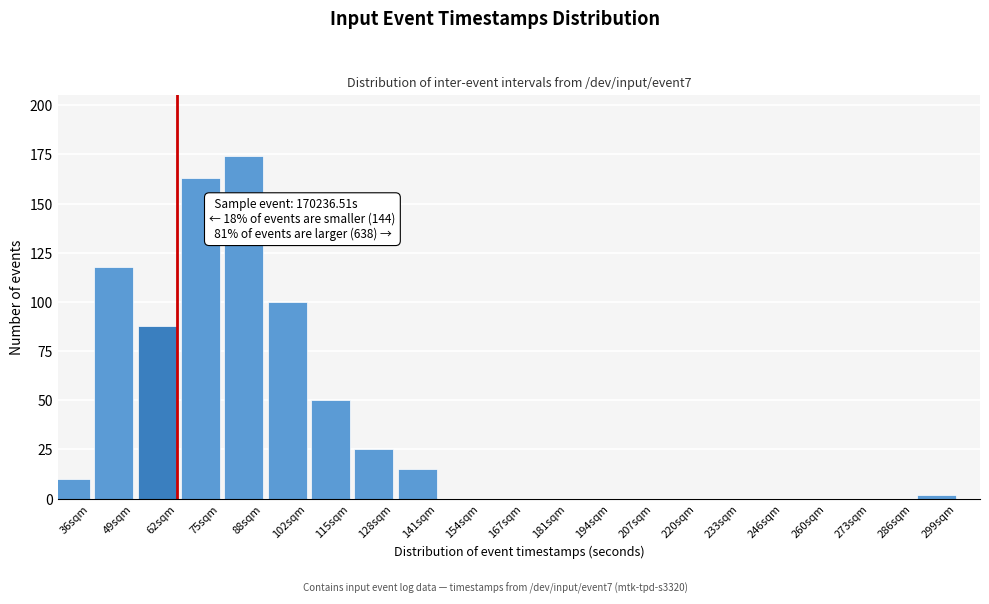

Reading left to right, transcribe all the data shown in this chart.

36sqm=10	49sqm=118	62sqm=88	75sqm=163	88sqm=174	102sqm=100	115sqm=50	128sqm=25	141sqm=15	154sqm=0	167sqm=0	181sqm=0	194sqm=0	207sqm=0	220sqm=0	233sqm=0	246sqm=0	260sqm=0	273sqm=0	286sqm=0	299sqm=2